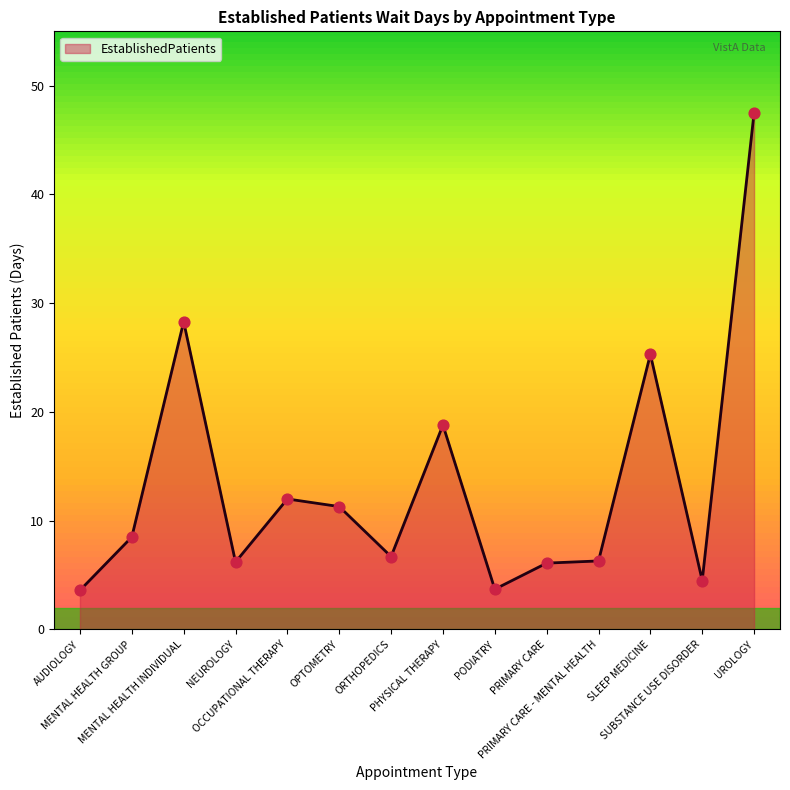

Between NEUROLOGY and MENTAL HEALTH GROUP, which is larger?

MENTAL HEALTH GROUP